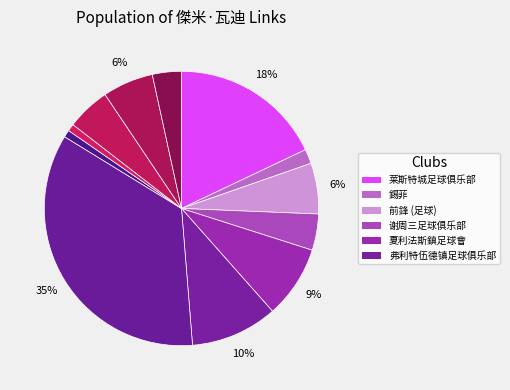

Rank the categories by value from lowest to highest.

英格蘭足球超級聯賽, 英格蘭北部超級聯賽, 錫菲, 英甲, 谢周三足球俱乐部, 英格蘭足球議會全國聯賽, 前鋒 (足球), 英冠, 夏利法斯鎮足球會, 弗利特伍德镇足球俱乐部, 莱斯特城足球俱乐部, 英格蘭足球代表隊